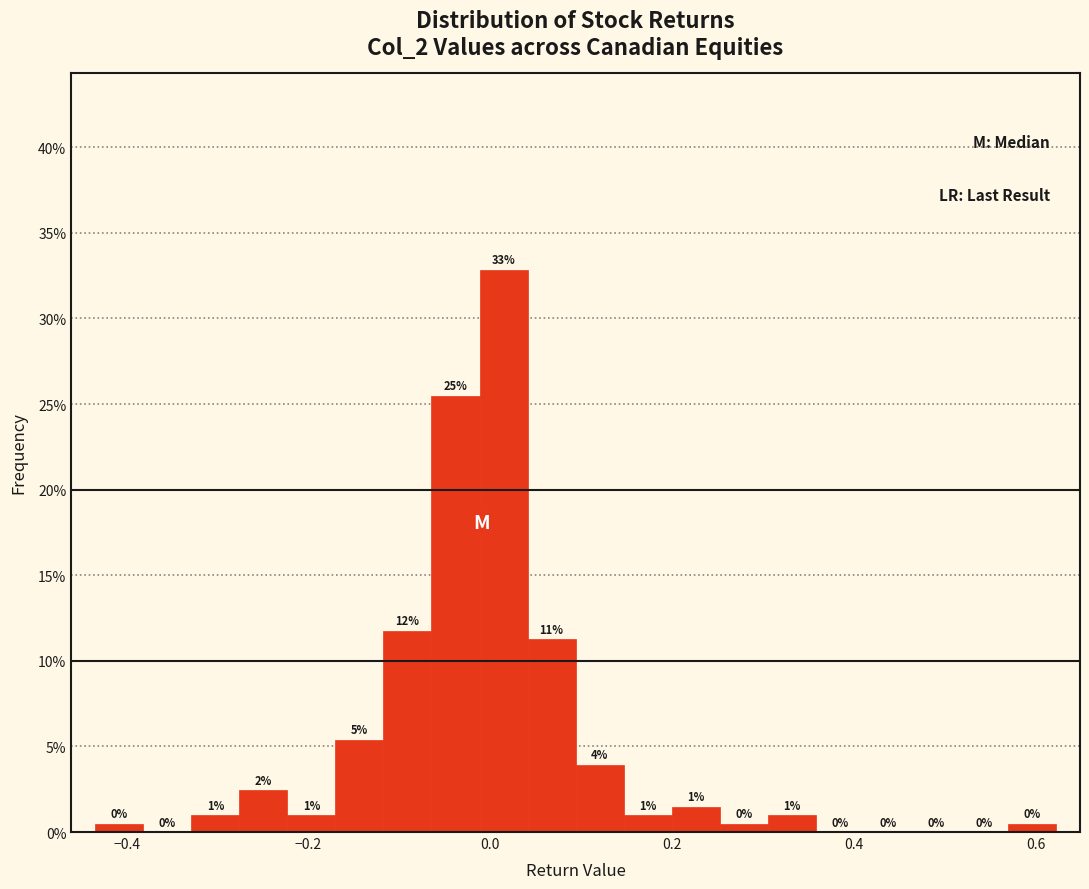

Around what value on the x-axis is the tallest bar? Give the approximate position of its centre, as read against the axis.

0.02